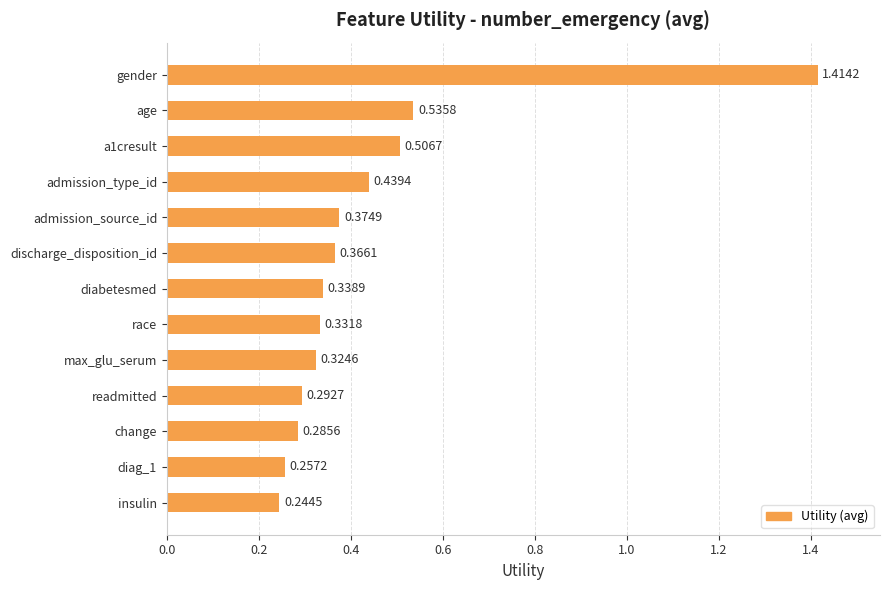

What is the sum of all values?

5.7